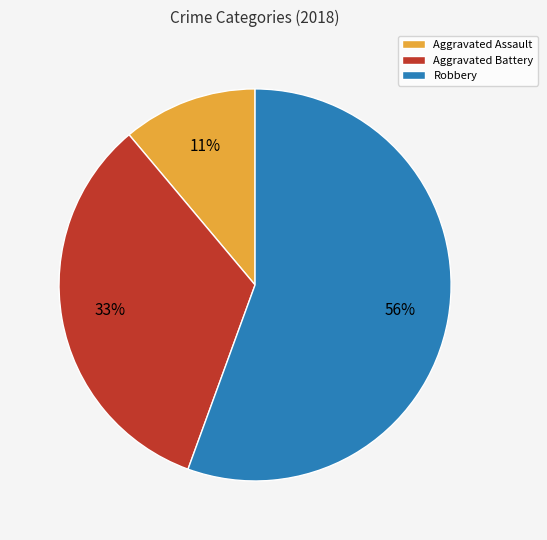

To the nearest percent, what percentage of the pie is Robbery?

56%